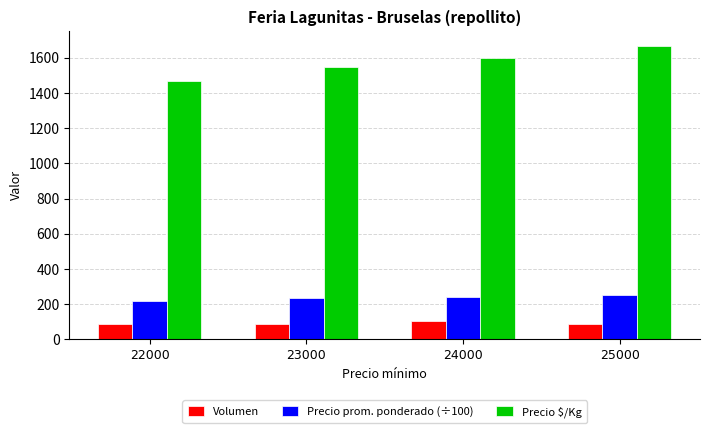

At 22000, list the series in order from largest to smallest.

Precio $/Kg, Precio prom. ponderado (÷100), Volumen